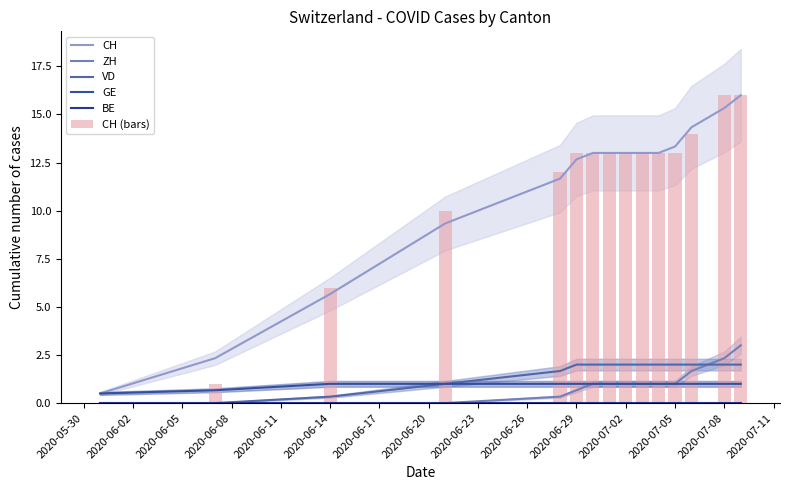

Rank the series at 2020-05-30 from highest to lowest value.

CH, GE, ZH, VD, BE, CH (bars)